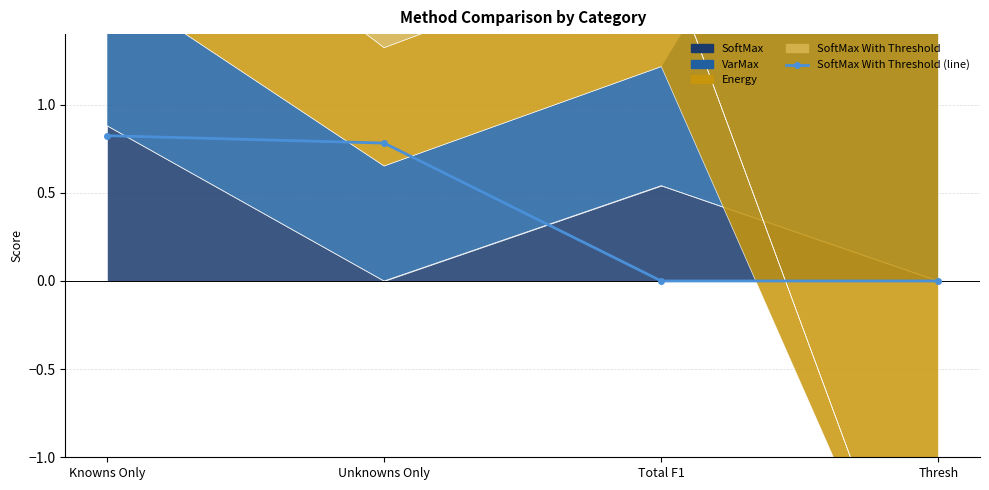

What position from the right is Total F1?

2